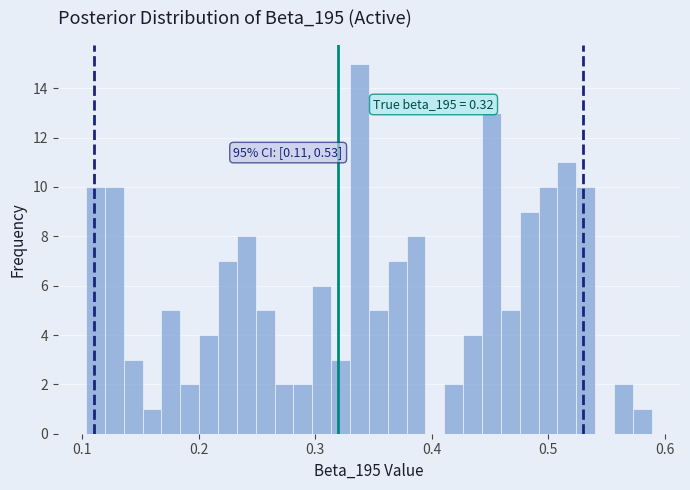

Read against the x-axis, roughly where is the centre of the tallest bar?

0.34